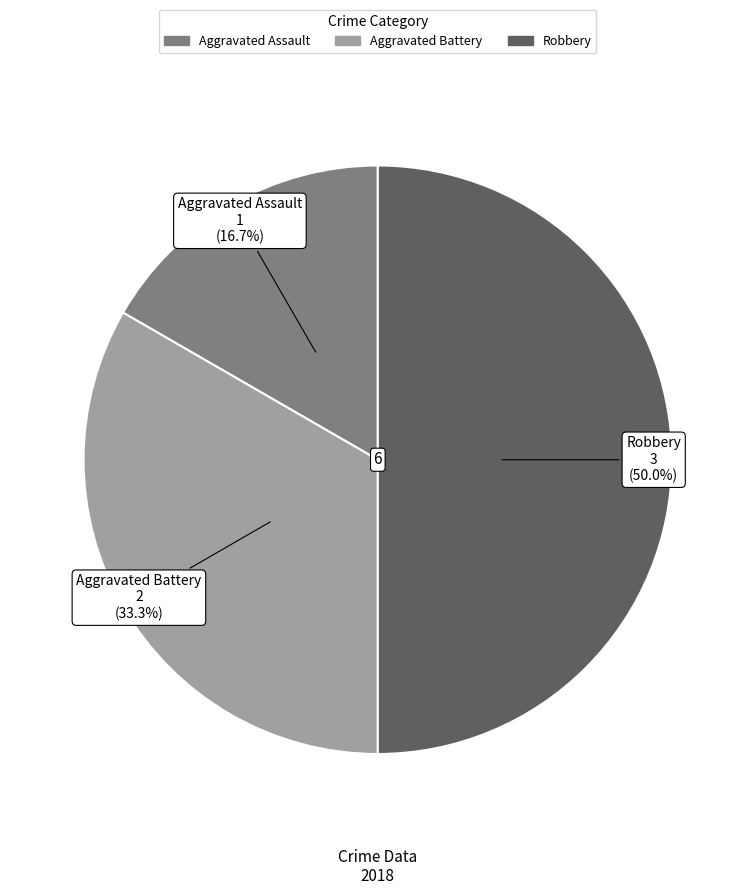

What percentage is the Aggravated Battery slice, to the nearest percent?

33%